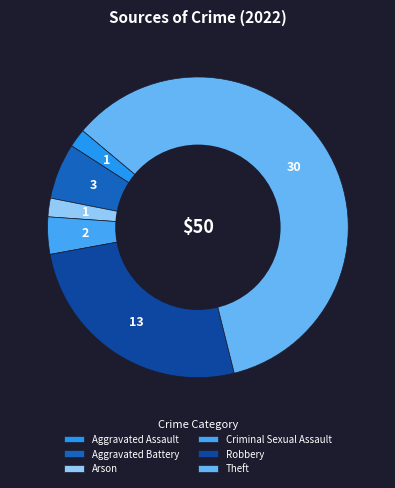

How many slices are in this pie chart?

6